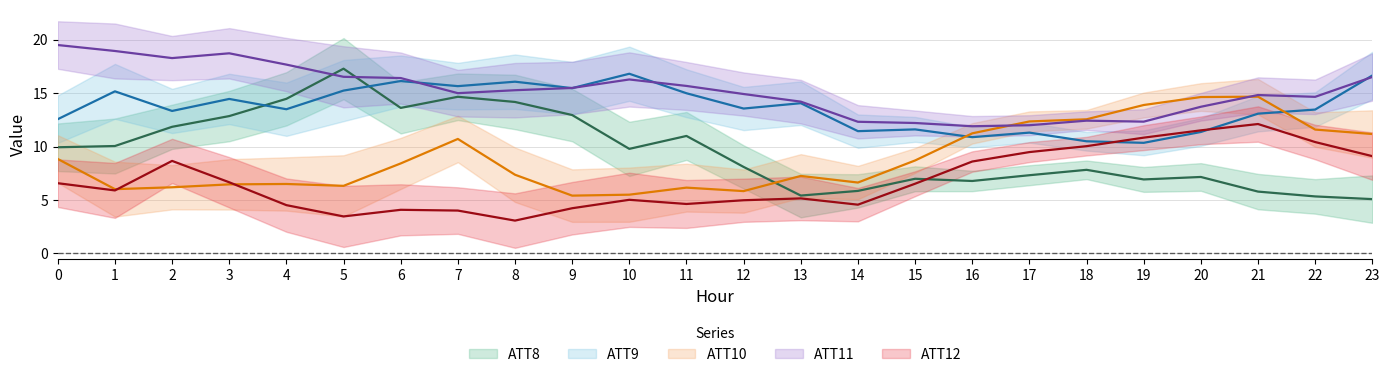

Reading left to right, what are all the values shown in this chart?

ATT8: 9.9	10.1	11.9	12.9	14.5	17.3	13.6	14.7	14.2	13.0	9.8	11.0	8.1	5.4	5.9	7.0	6.8	7.3	7.8	6.9	7.2	5.8	5.3	5.1
ATT9: 12.6	15.2	13.3	14.5	13.5	15.2	16.1	15.7	16.1	15.5	16.8	15.0	13.6	14.1	11.4	11.6	10.9	11.3	10.5	10.4	11.4	13.1	13.5	16.7
ATT10: 8.8	6.0	6.2	6.5	6.5	6.3	8.4	10.7	7.4	5.4	5.5	6.2	5.8	7.3	6.6	8.7	11.2	12.4	12.6	13.9	14.6	14.7	11.6	11.2
ATT11: 19.5	19.0	18.3	18.7	17.7	16.5	16.4	15.0	15.3	15.5	16.3	15.7	14.9	14.2	12.3	12.2	11.9	12.0	12.4	12.3	13.7	14.8	14.7	16.5
ATT12: 6.6	5.9	8.7	6.7	4.5	3.5	4.1	4.0	3.1	4.2	5.0	4.6	5.0	5.1	4.6	6.5	8.6	9.5	10.0	10.8	11.5	12.1	10.4	9.1